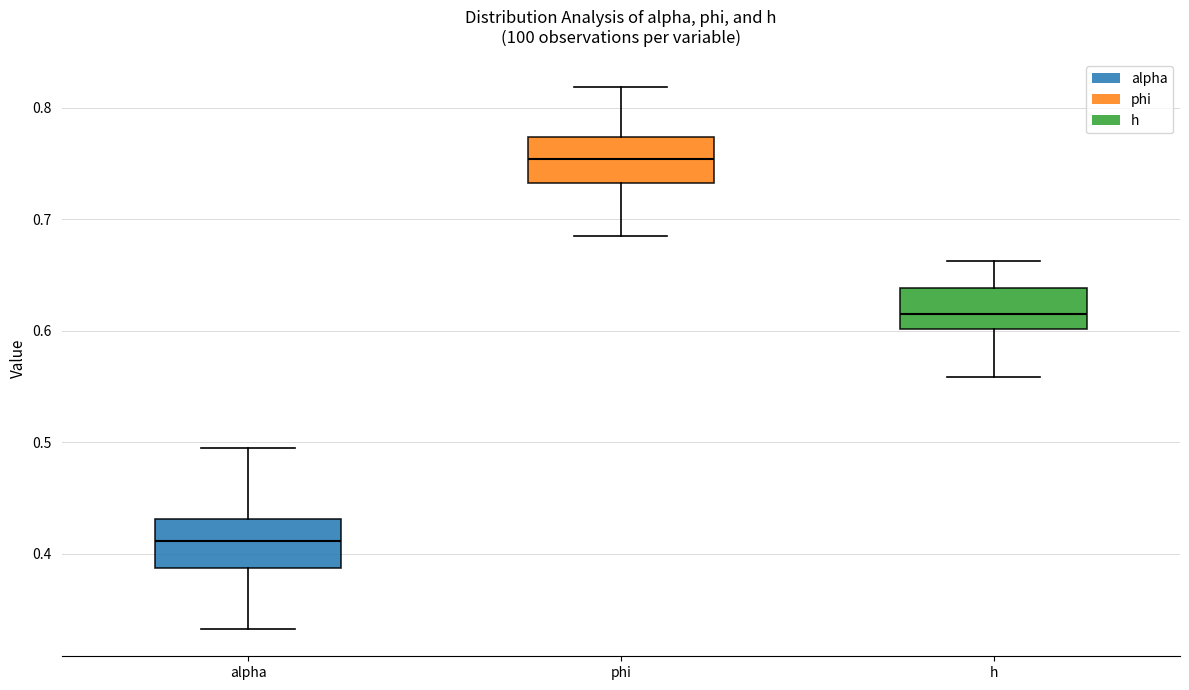

Where does the lower whisker of the box for phi end on the y-axis? The values are not printed on the chart, so give them approximately, as read against the axis.

0.69